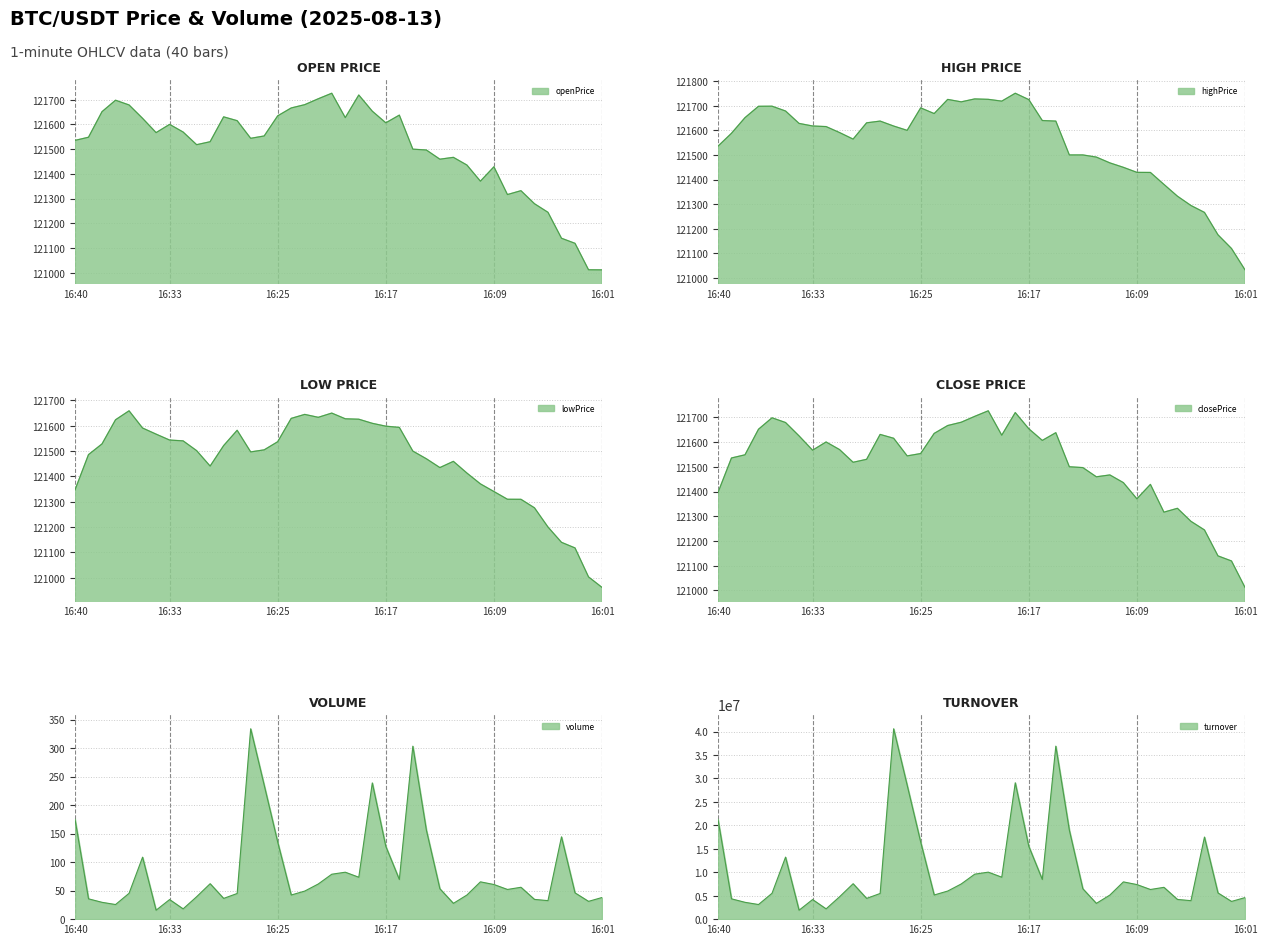

How many values in the turnover series exceed 6476217?

20